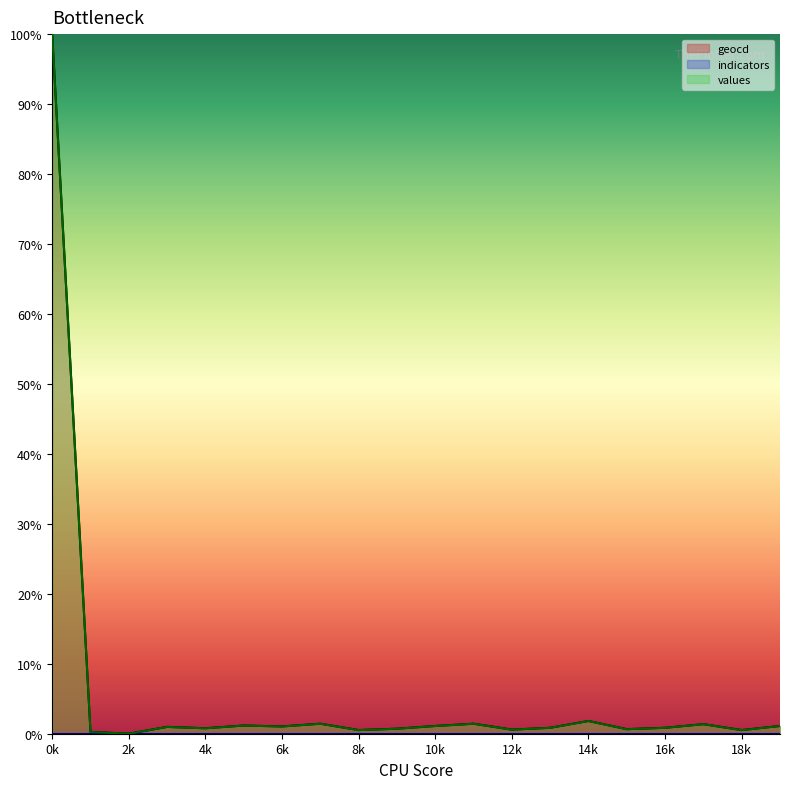

The values series shows 1.0 at 6k. True or false?

True